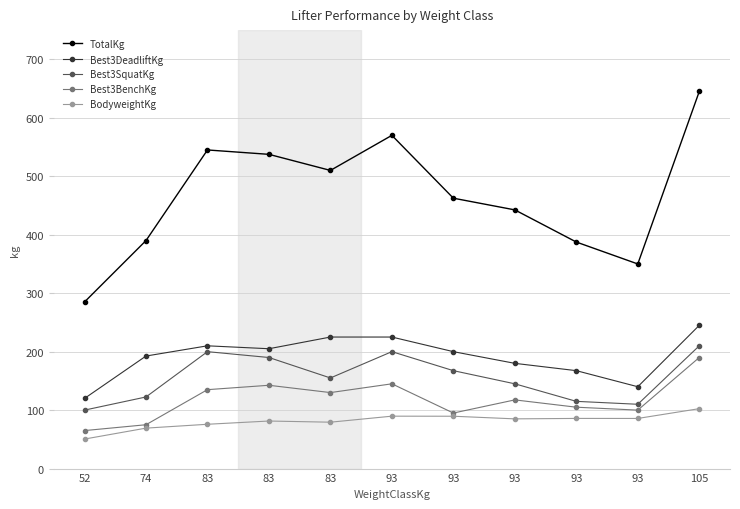

Is the value of Best3BenchKg at 105 greater than the value of BodyweightKg at 83?

Yes